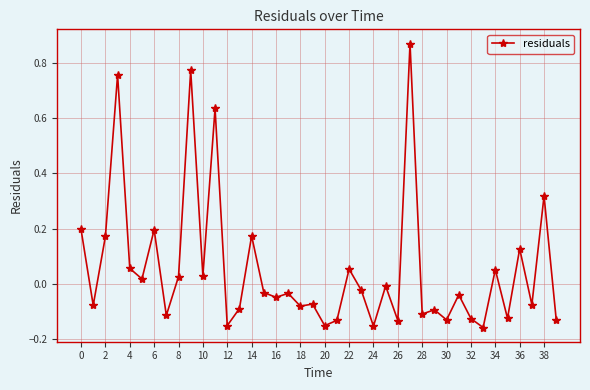

What is the difference between the maximum and minimum values?

1.0